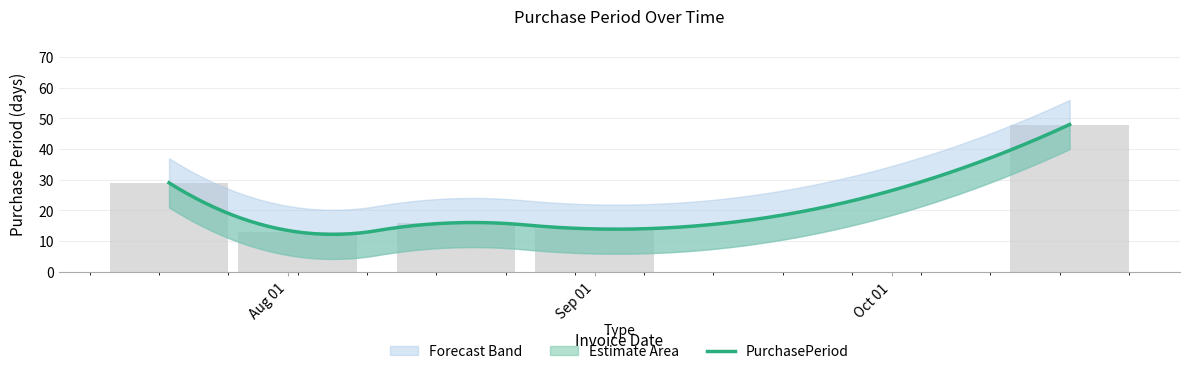

List the labels in order of value, largest first.

2016-10-19, 2016-07-20, 2016-08-18, 2016-09-01, 2016-08-02